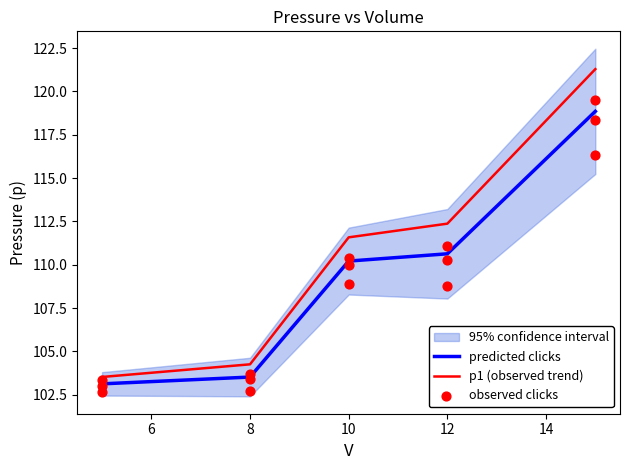

Which series has the largest total across all categories?

p1 (observed trend)